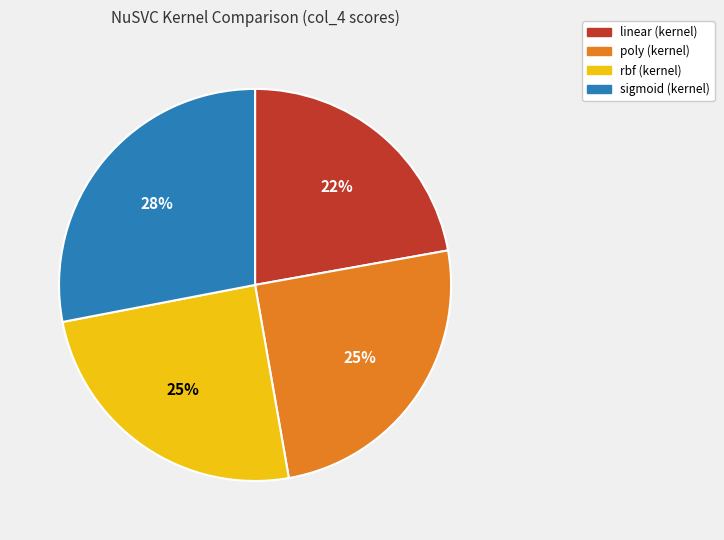

To the nearest percent, what is the average slice percentage?

25%